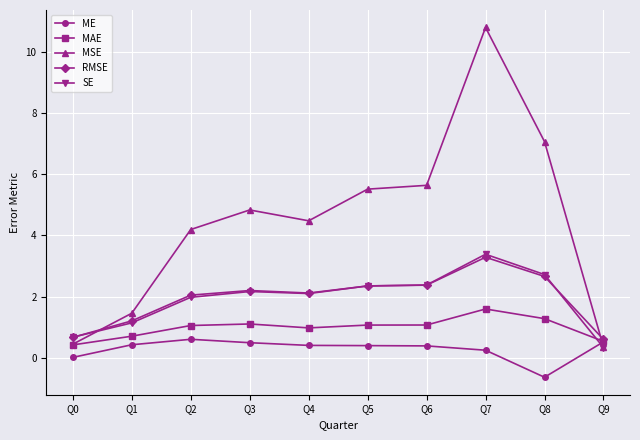

True or false: ME has a value of 0.4 at Q6.

True